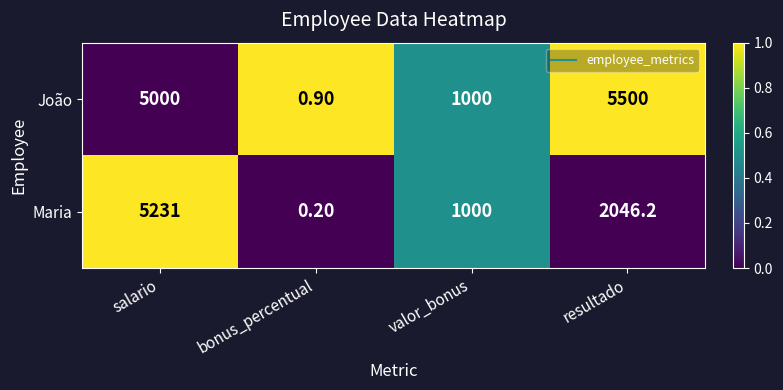

Which series changed the most between salario and resultado?

Maria